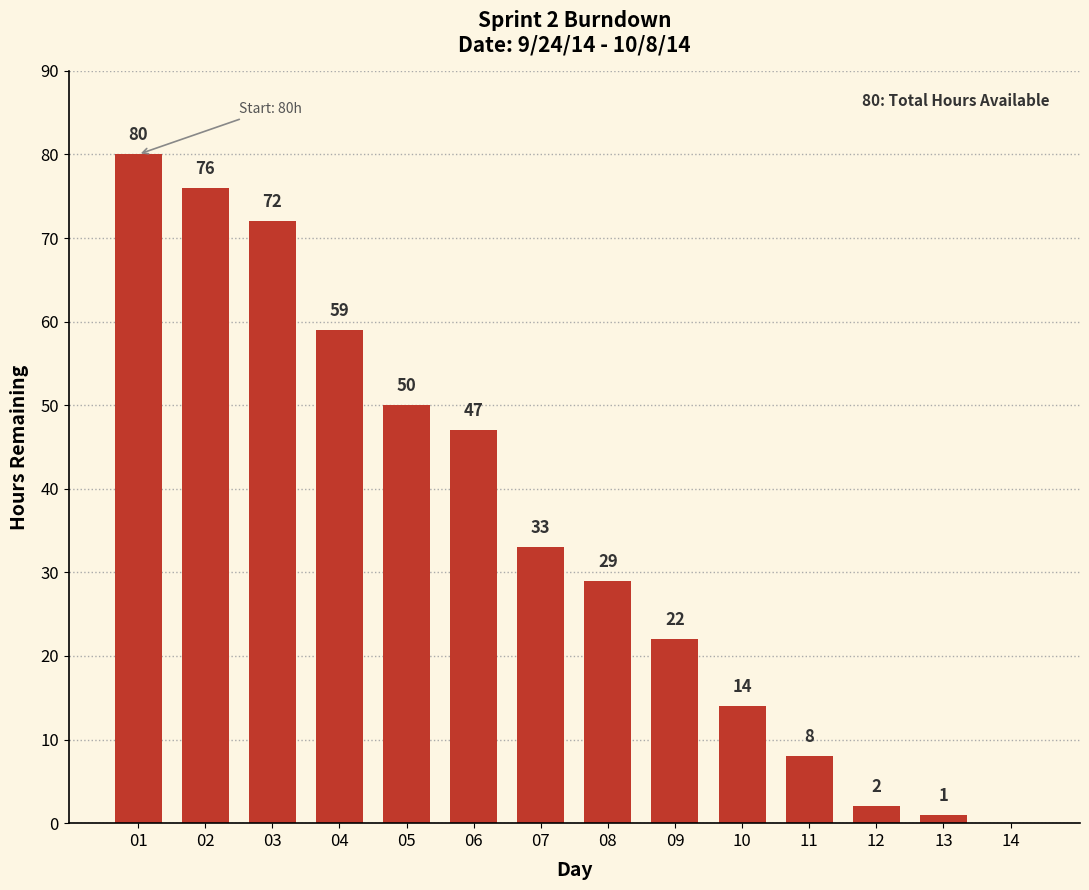

True or false: the data shows 0 at 14.

True